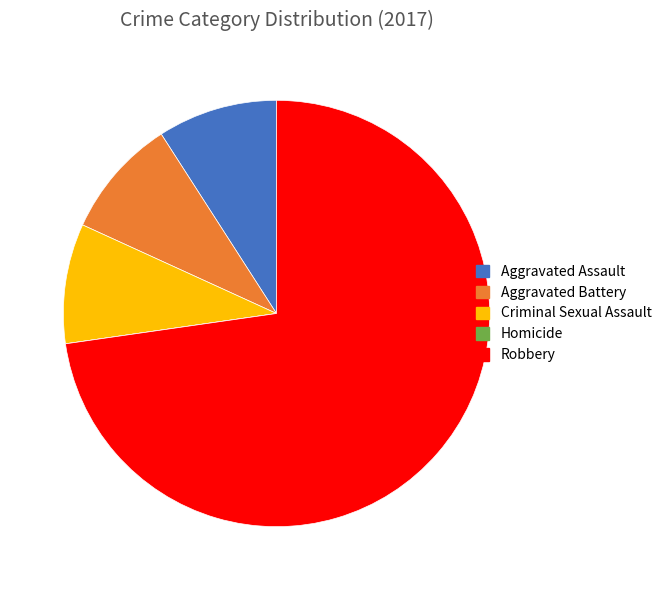

Which category has the biggest portion of the pie?

Robbery